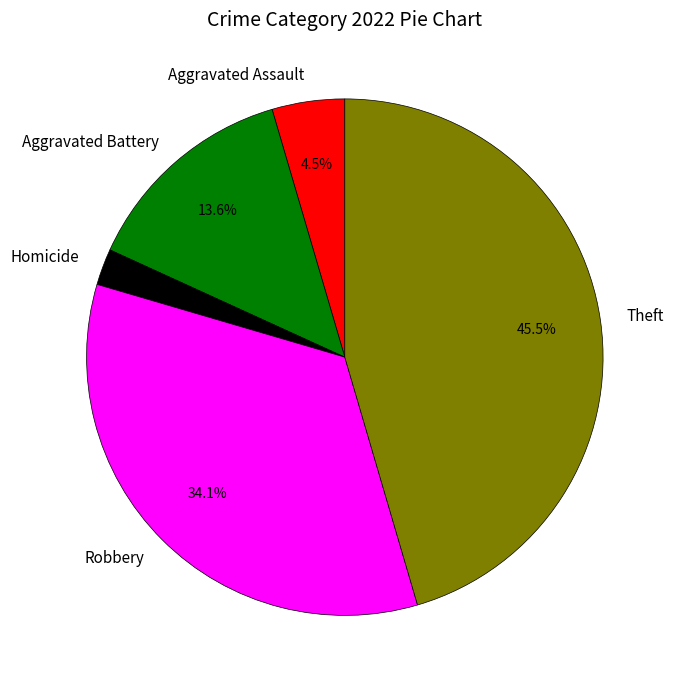

Rank the categories by value from highest to lowest.

Theft, Robbery, Aggravated Battery, Aggravated Assault, Homicide